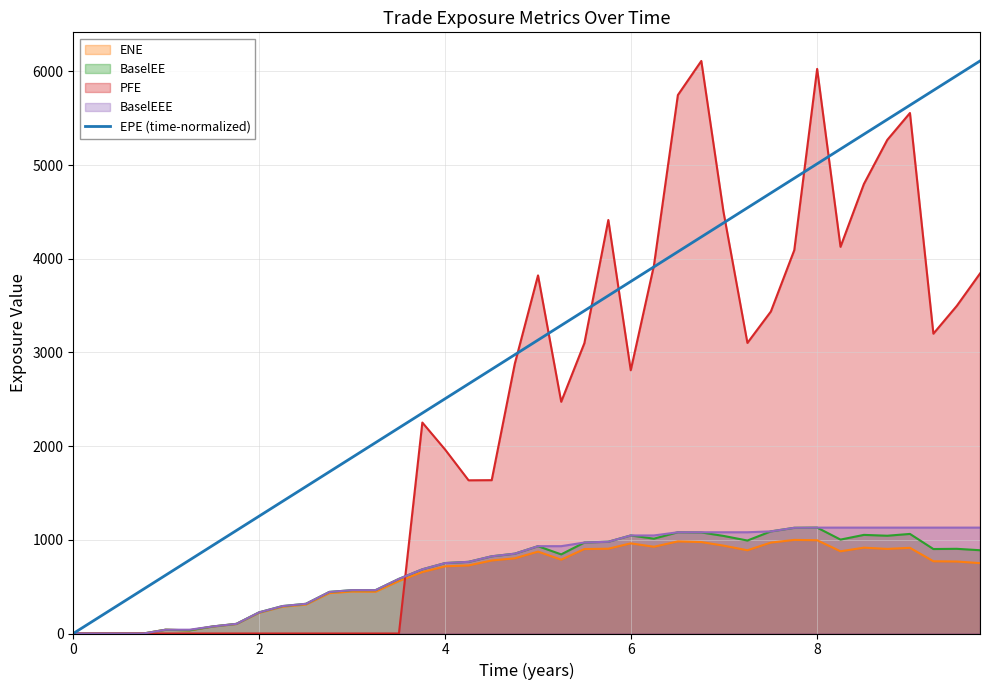

Count the number of values greater than 3132.

20